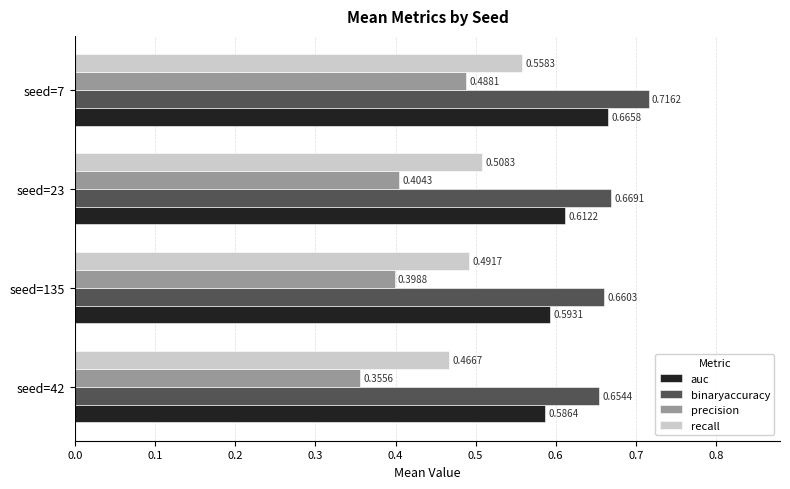

Count the binaryaccuracy values in the range 0 to 1.

4